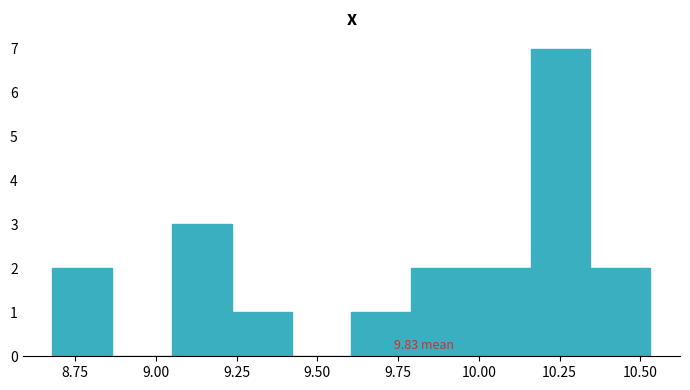

Read against the x-axis, roughly where is the centre of the tallest bar?

10.25